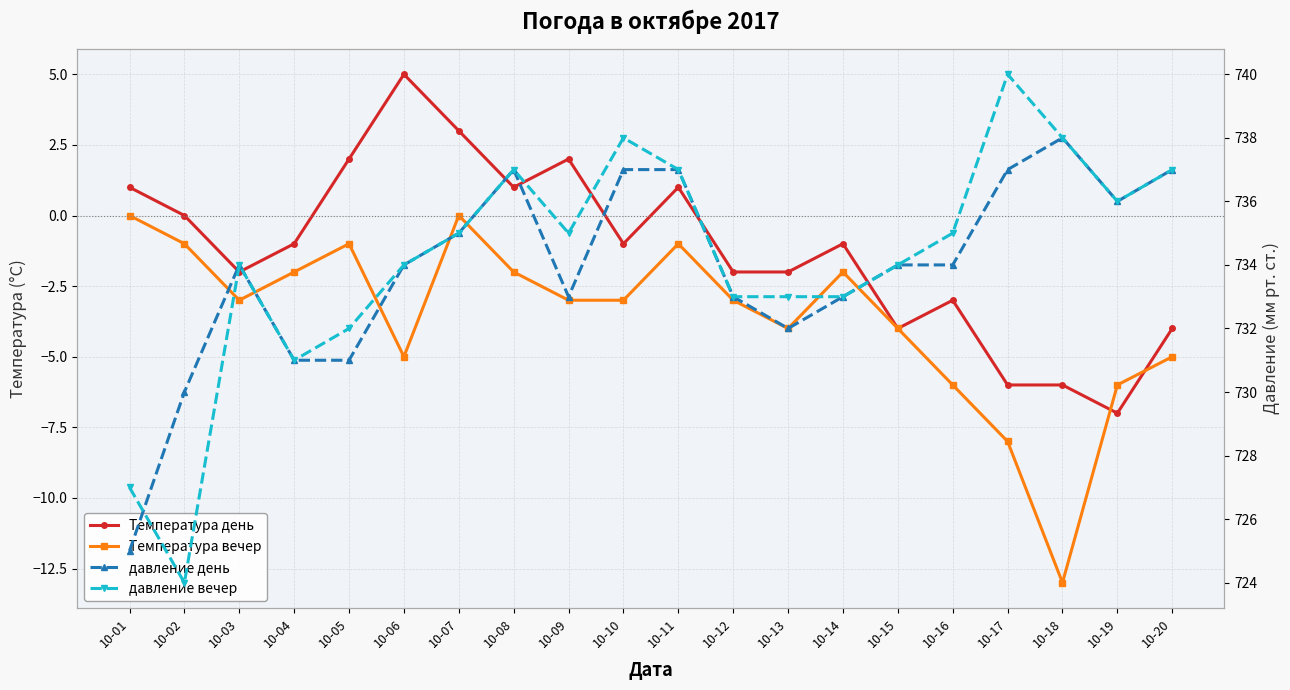

Is this an area chart (filled region under the line)?

No